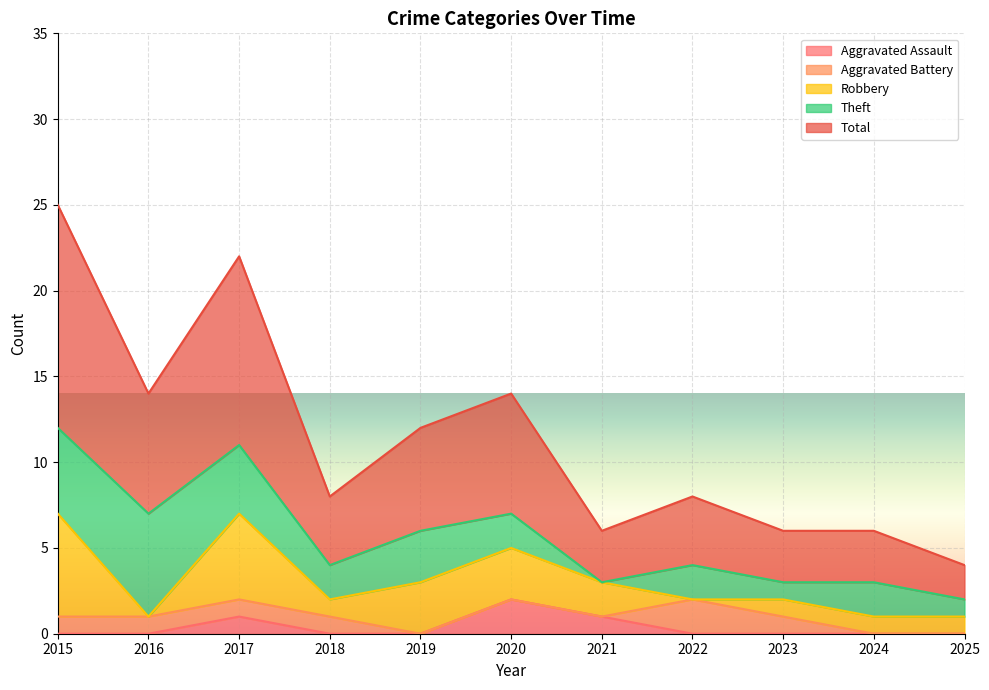

Which has a higher value, 2020 or 2024?

2020